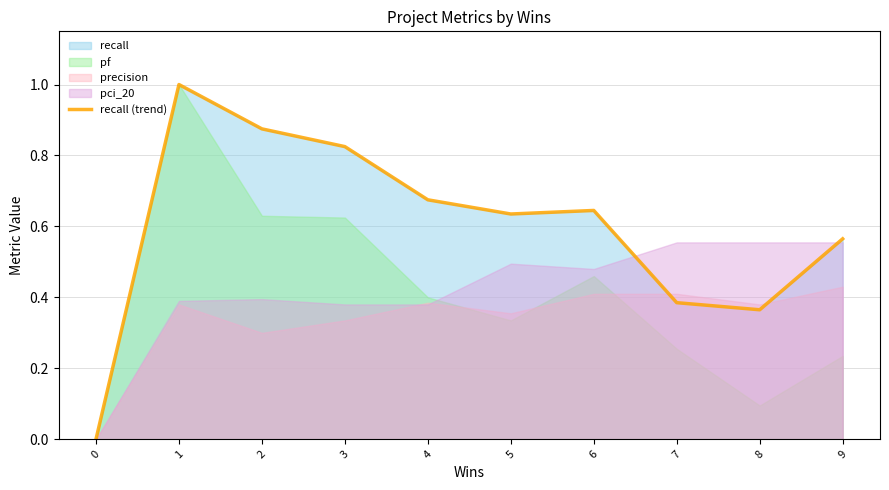

The chart shows a value of 0.4 at 8. True or false?

True